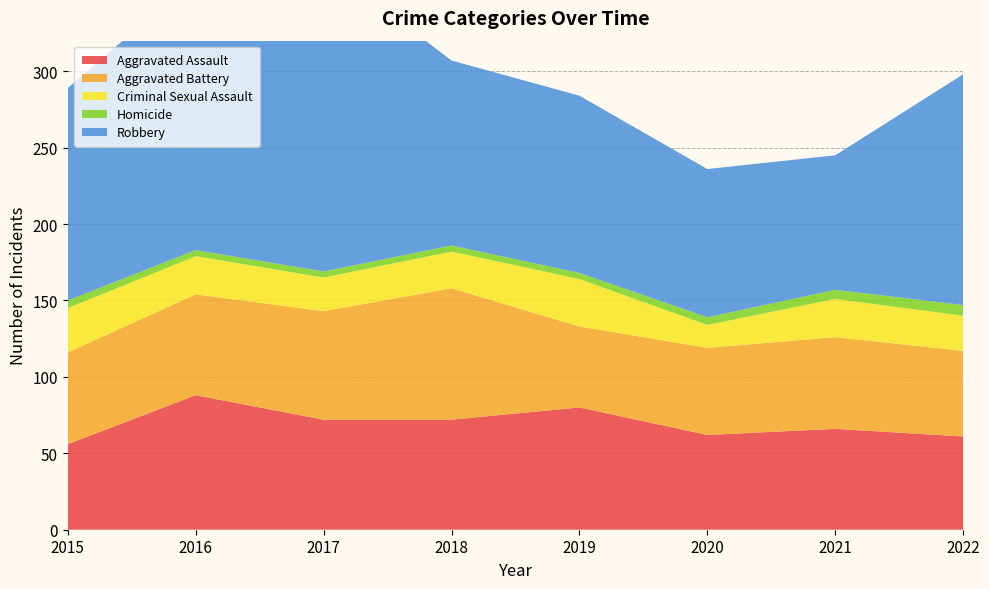

Reading right to left, what are all the values shown in this chart?

Aggravated Assault: 2022=61	2021=66	2020=62	2019=80	2018=72	2017=72	2016=88	2015=56
Aggravated Battery: 2022=56	2021=60	2020=57	2019=53	2018=86	2017=71	2016=66	2015=60
Criminal Sexual Assault: 2022=23	2021=25	2020=15	2019=31	2018=24	2017=22	2016=25	2015=29
Homicide: 2022=7	2021=6	2020=5	2019=4	2018=4	2017=4	2016=4	2015=5
Robbery: 2022=151	2021=88	2020=97	2019=116	2018=121	2017=202	2016=178	2015=139